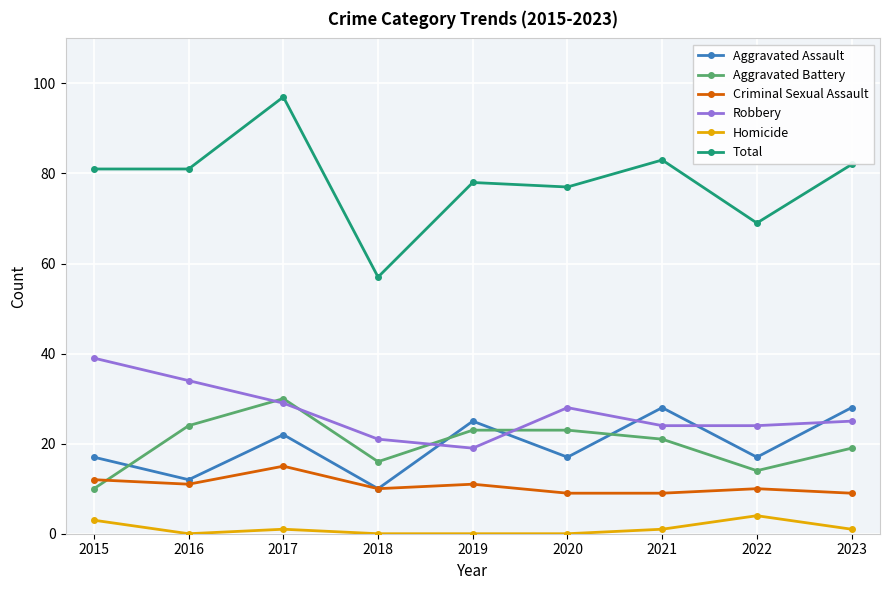

Rank the series at 2016 from highest to lowest value.

Total, Robbery, Aggravated Battery, Aggravated Assault, Criminal Sexual Assault, Homicide